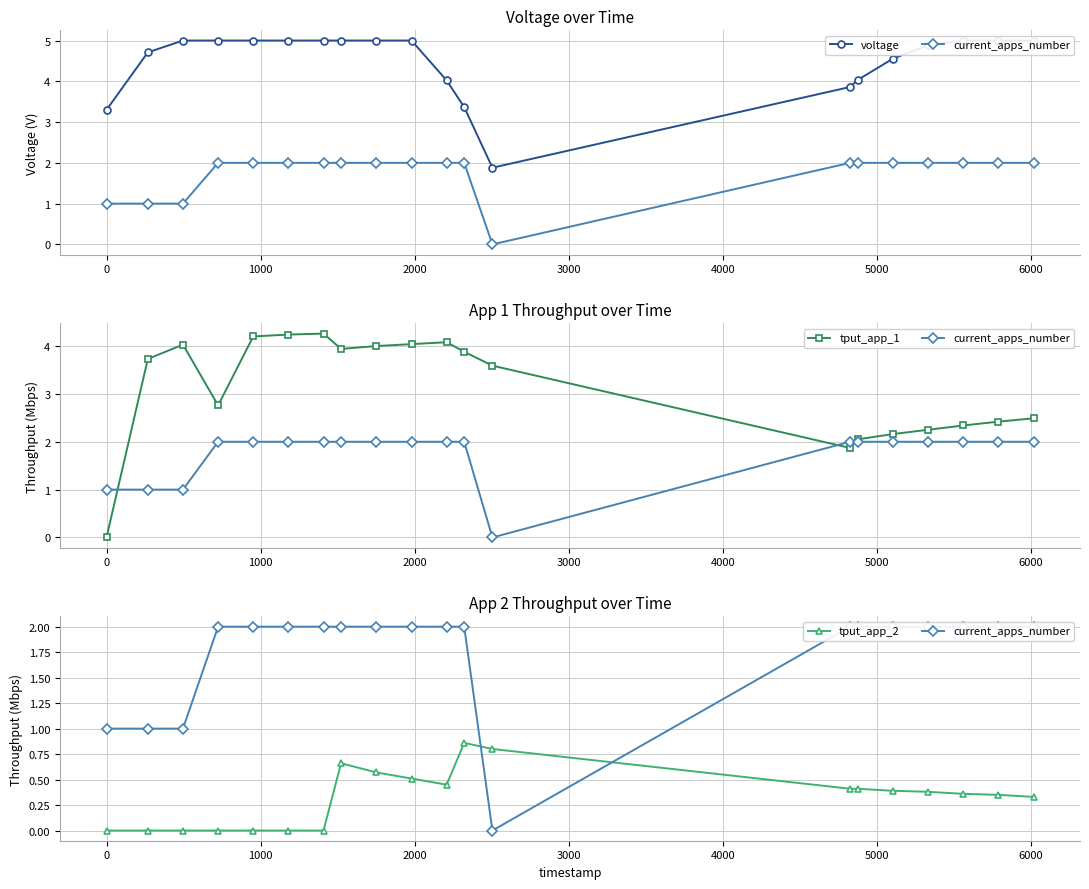

How many data points in tput_app_1 are less than 3?

9